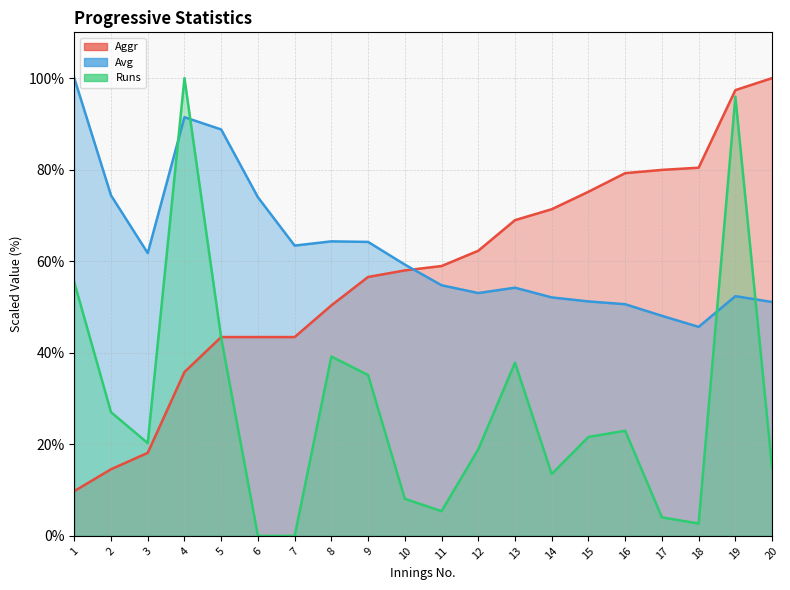

How many times do Aggr and Avg cross each other?

1